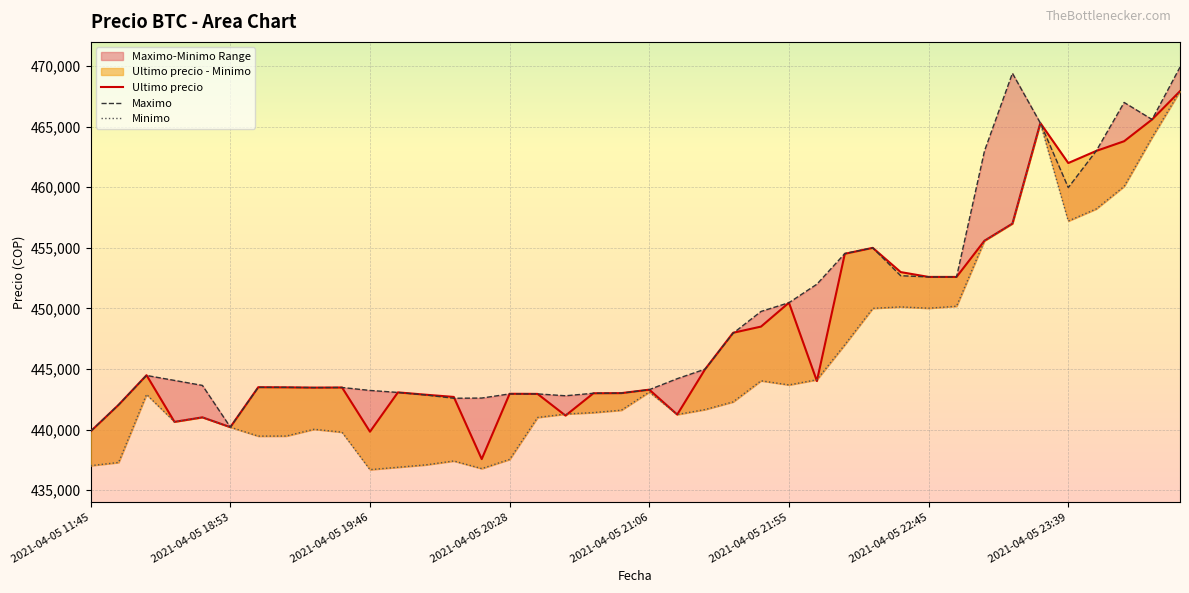

Count the number of categories in the chart.

40